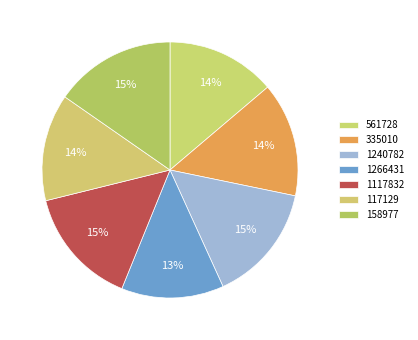

Does any single category account for the majority?

No